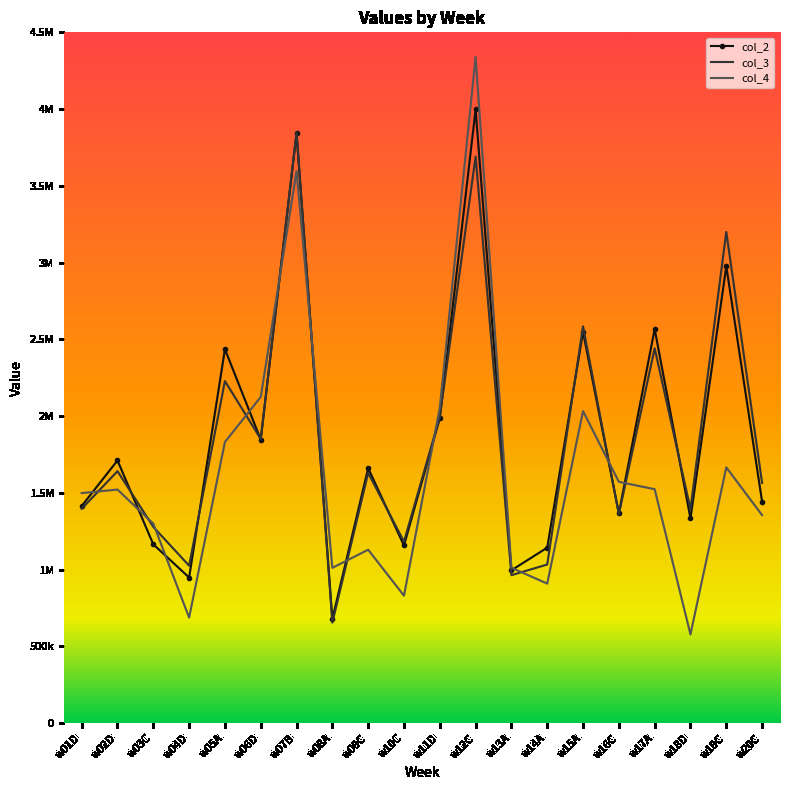

At which label does col_2 reach its peak?

w12C